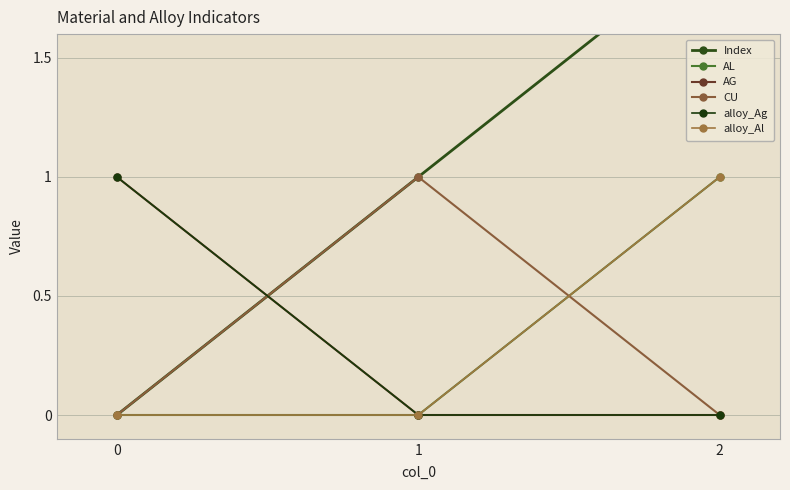

Which series changed the most between 1 and 2?

Index